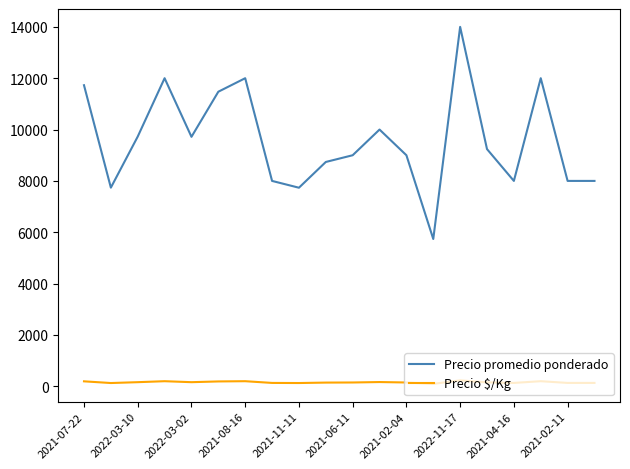

What is the difference between the maximum and minimum values in the Precio promedio ponderado series?

8262